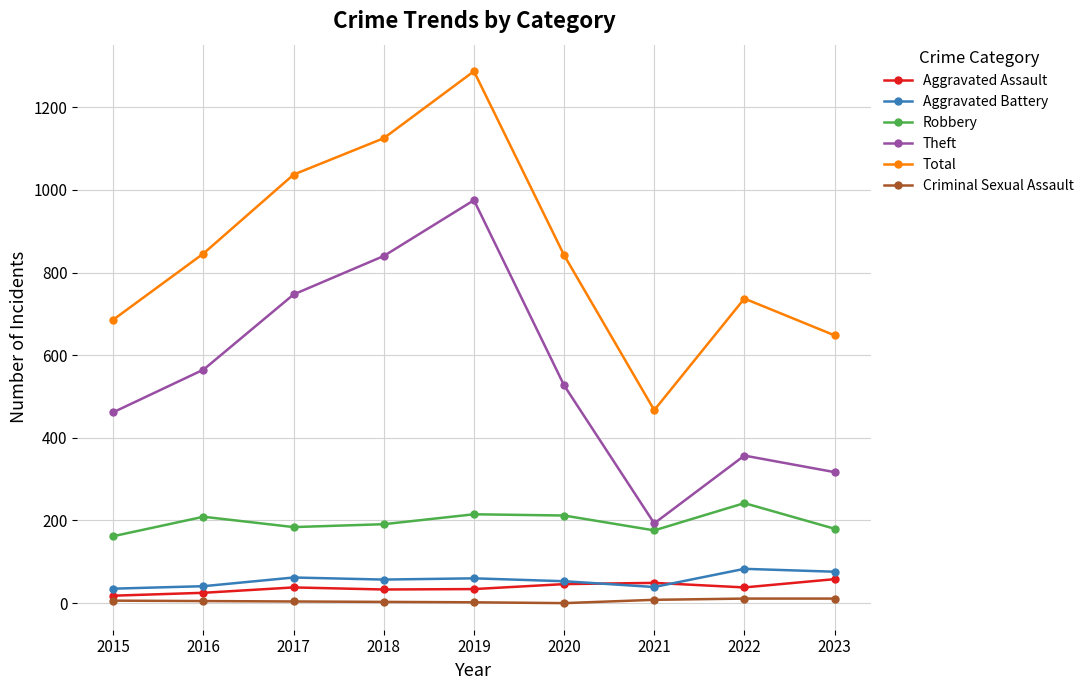

What is the difference between the second highest and minimum values in the Theft series?

647